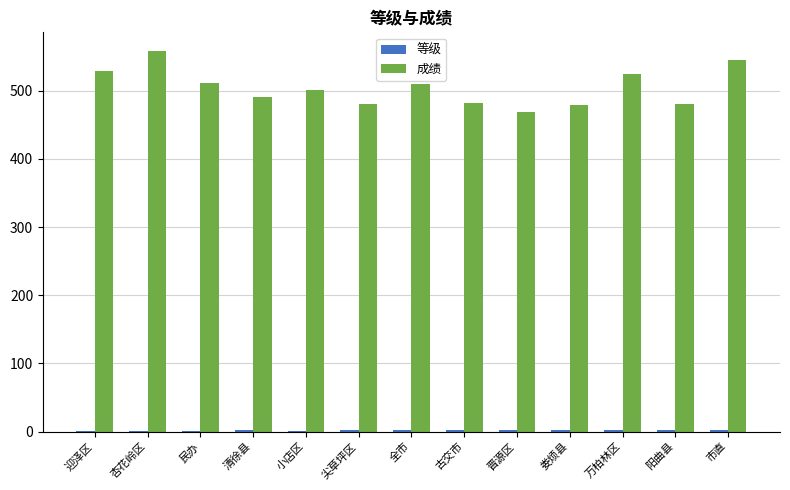

The 成绩 series shows 768.1 at 万柏林区. True or false?

False